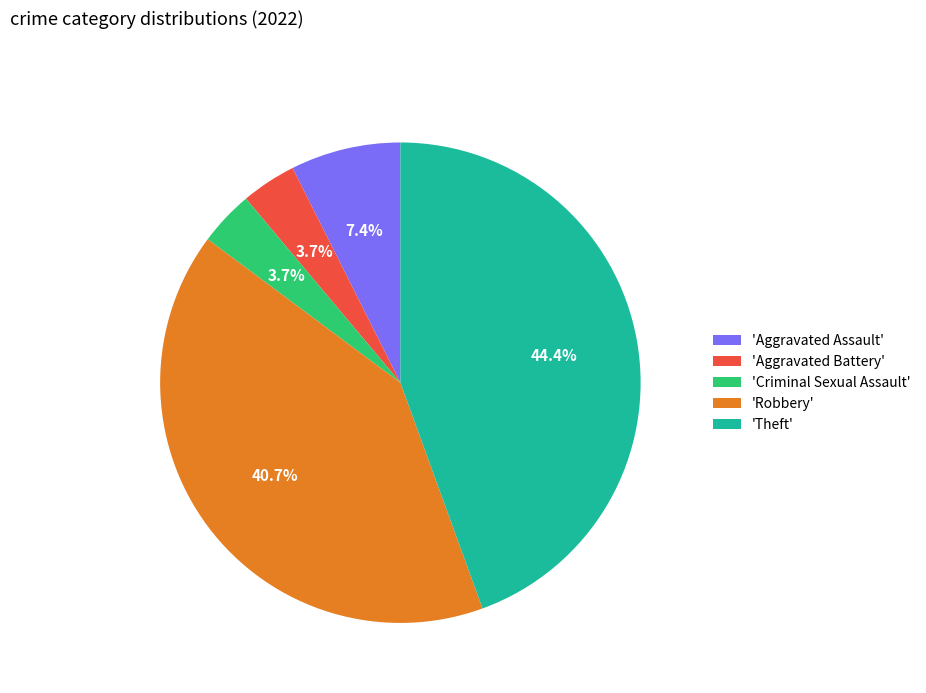

What is the largest slice in the pie chart?

'Theft'